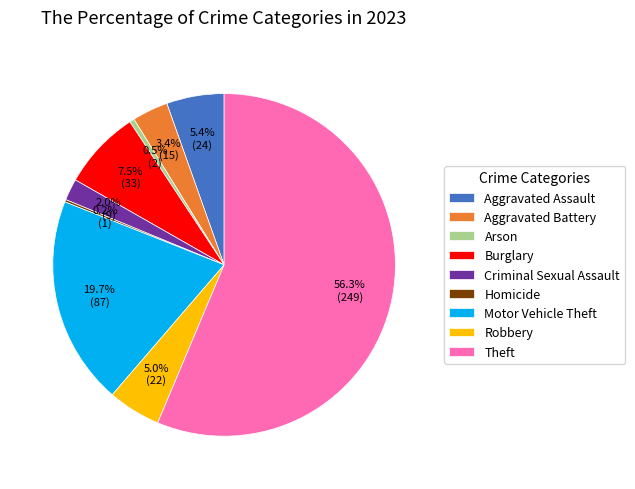

What is the largest slice in the pie chart?

Theft